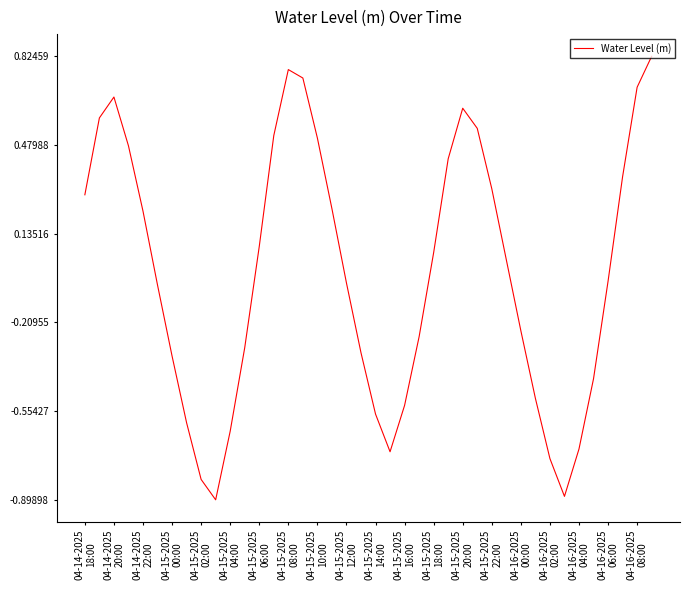

What is the minimum value shown in the chart?

-0.9